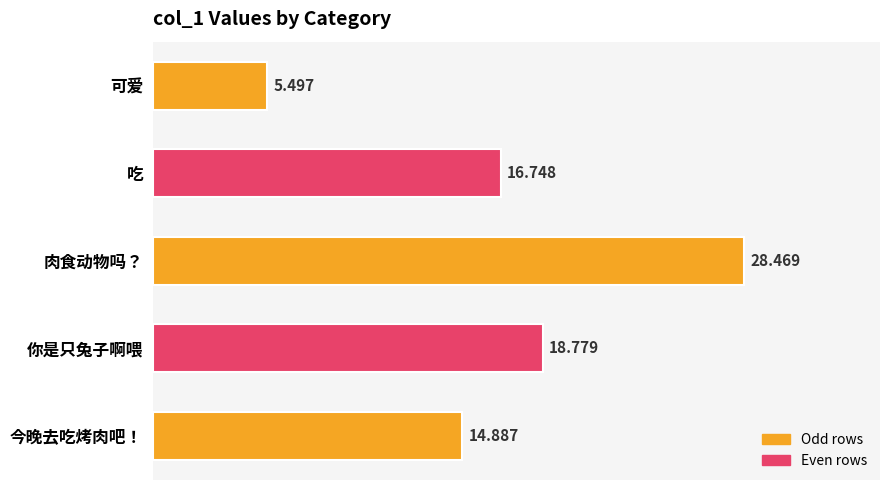

Which has a higher value, 吃 or 肉食动物吗？?

肉食动物吗？